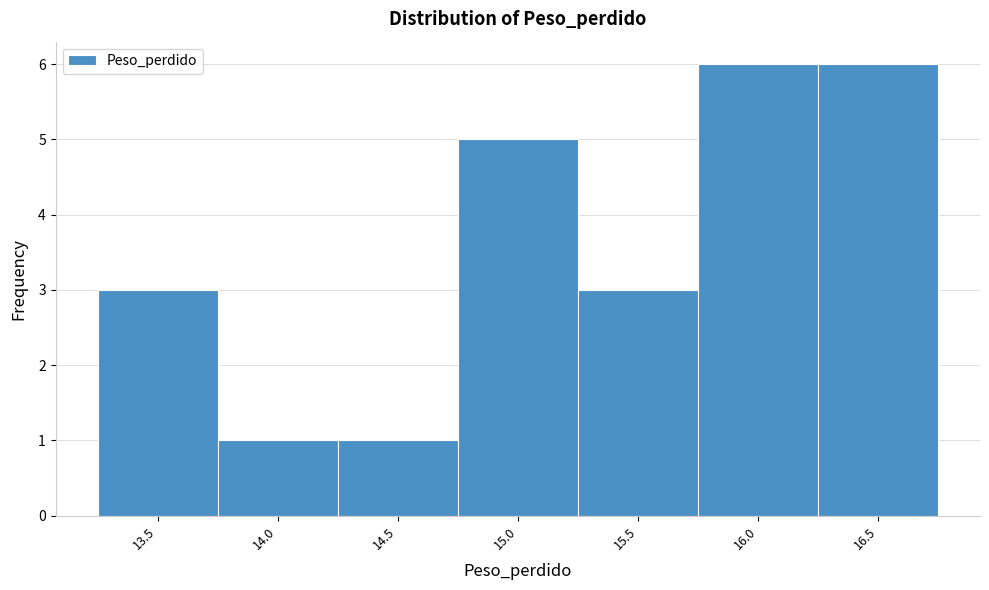

Reading right to left, what are all the values shown in this chart?

6	6	3	5	1	1	3